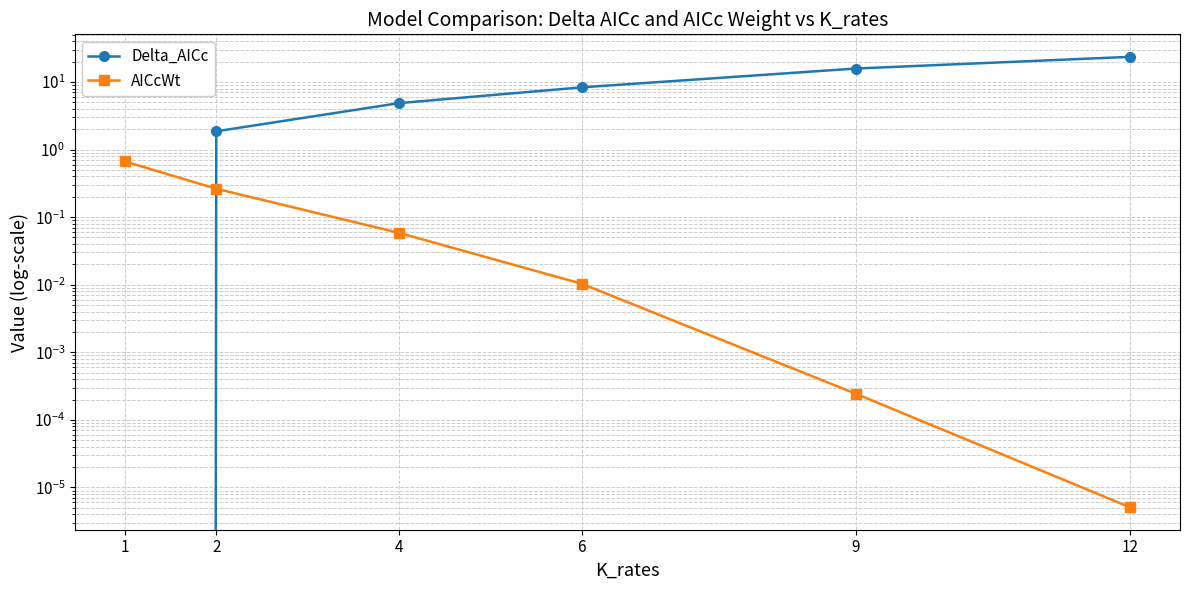

Is the value of AICcWt at 1 greater than the value of Delta_AICc at 2?

No